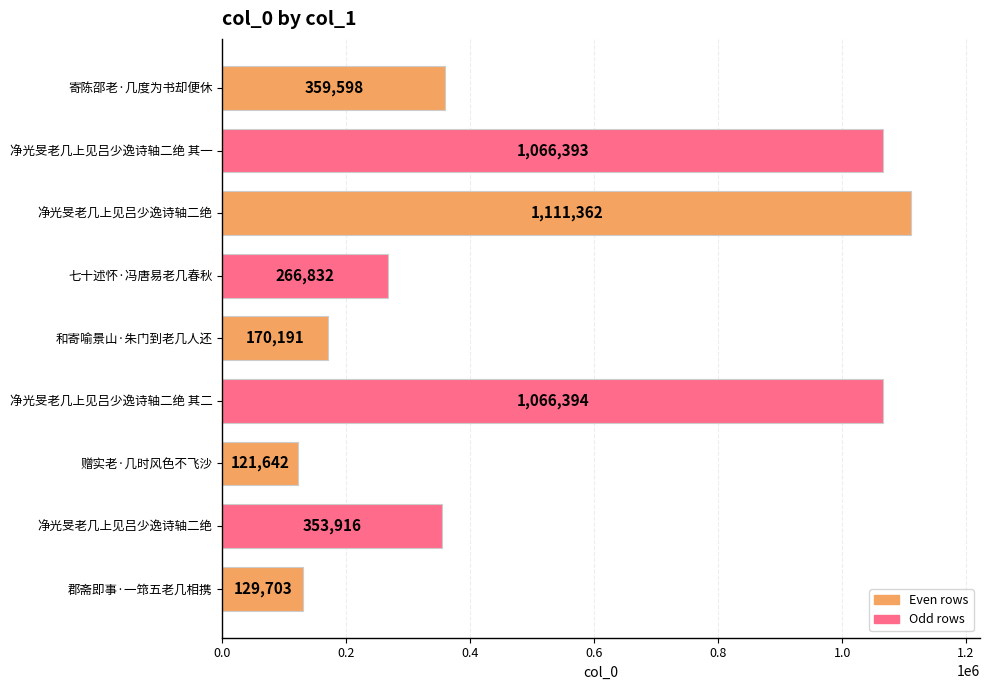

How many bars are there in total?

9